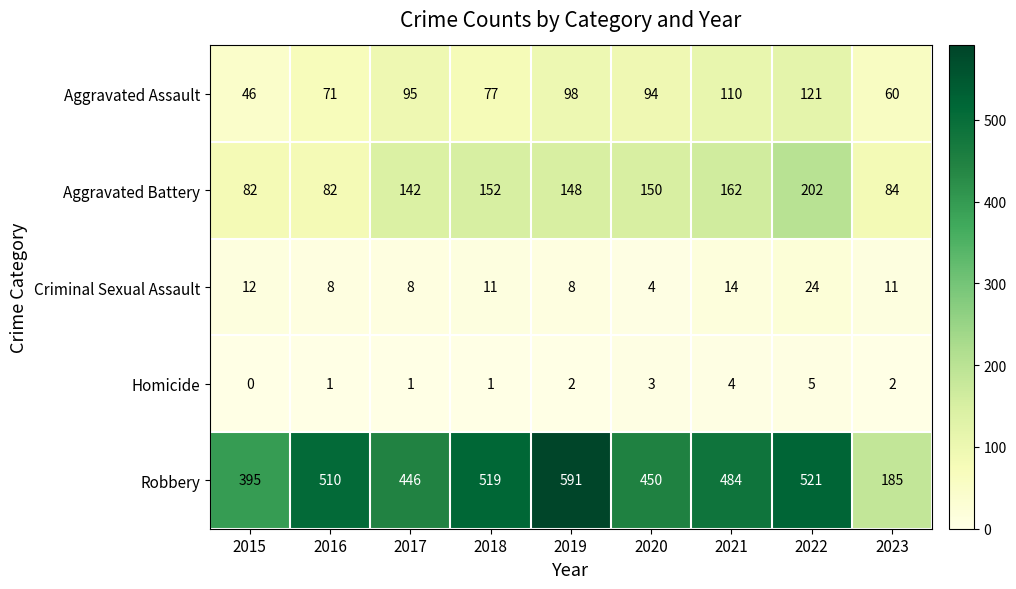

At which category does the chart reach its peak across all series?

2019